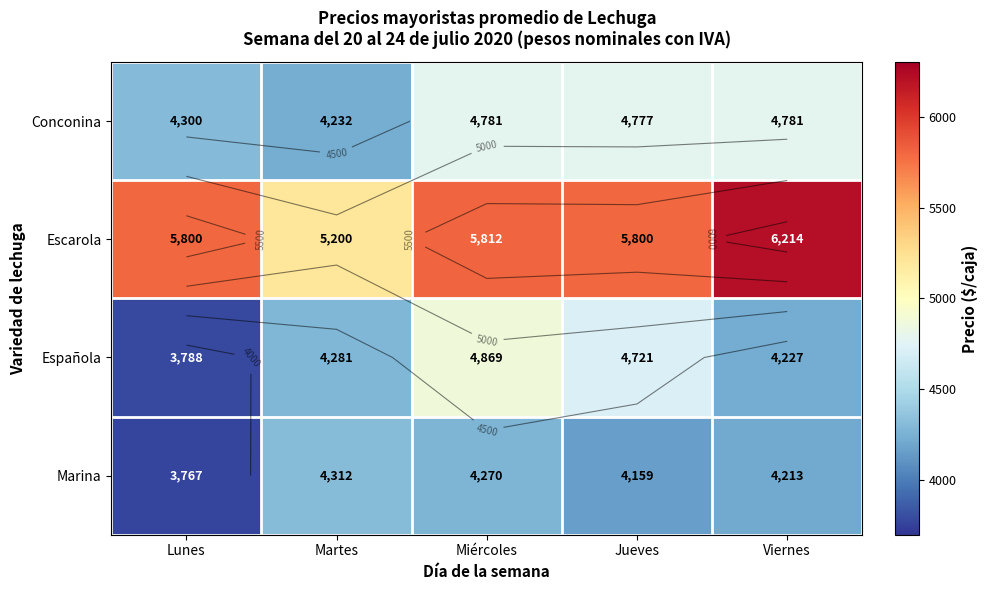

Between Lunes and Miércoles, which series saw the biggest shift?

Española